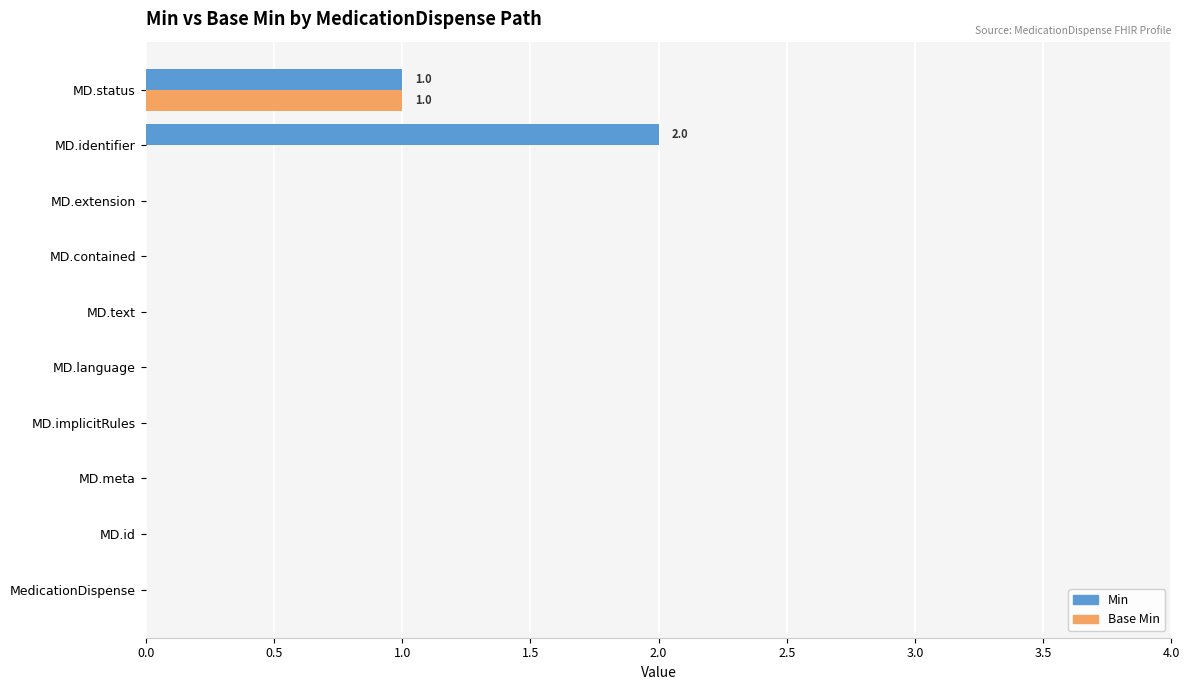

What is the sum of all Min values?

3